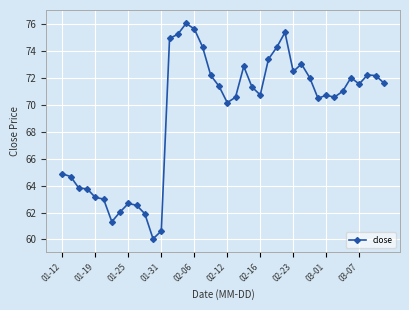

Count the number of data series in this chart.

1